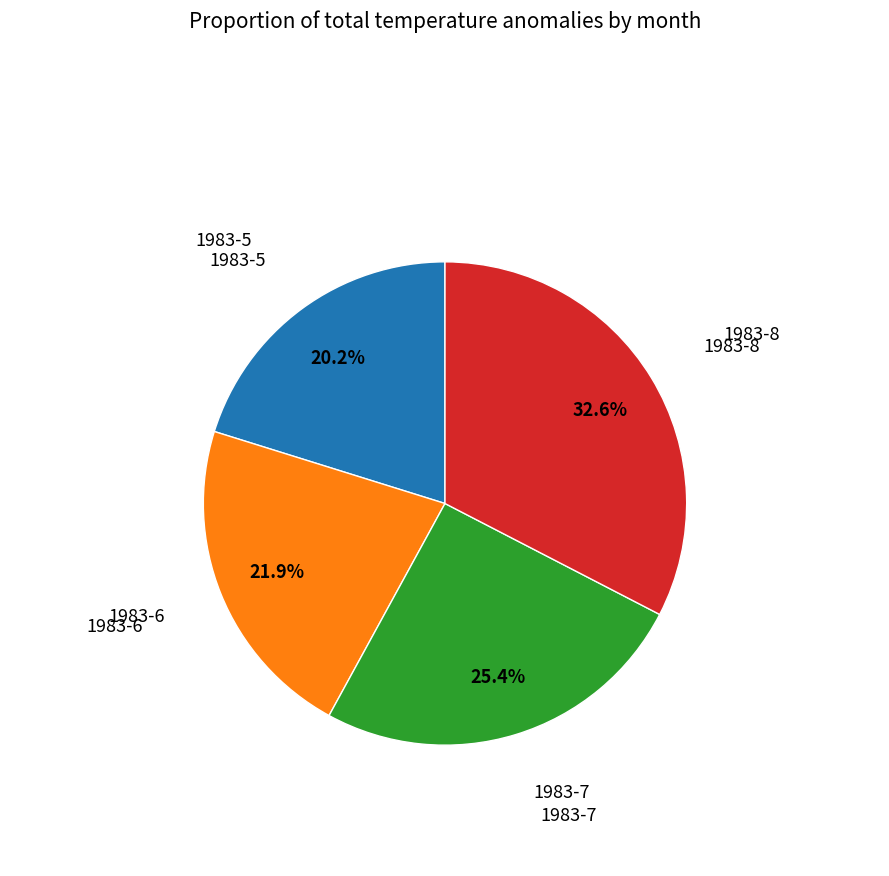

Is there any slice that represents more than half of the pie?

No